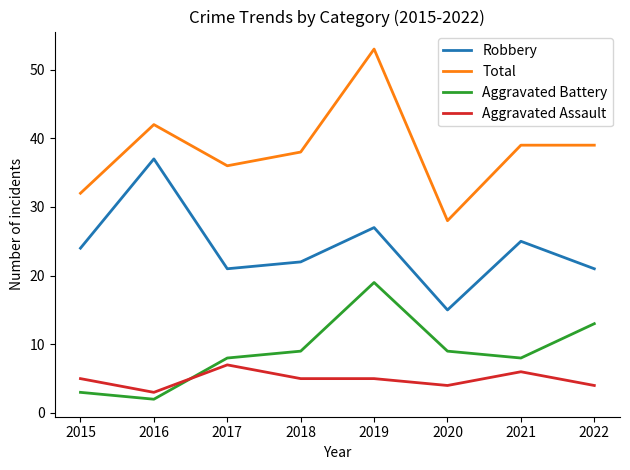

What is the approximate value of Total at 2019?

53